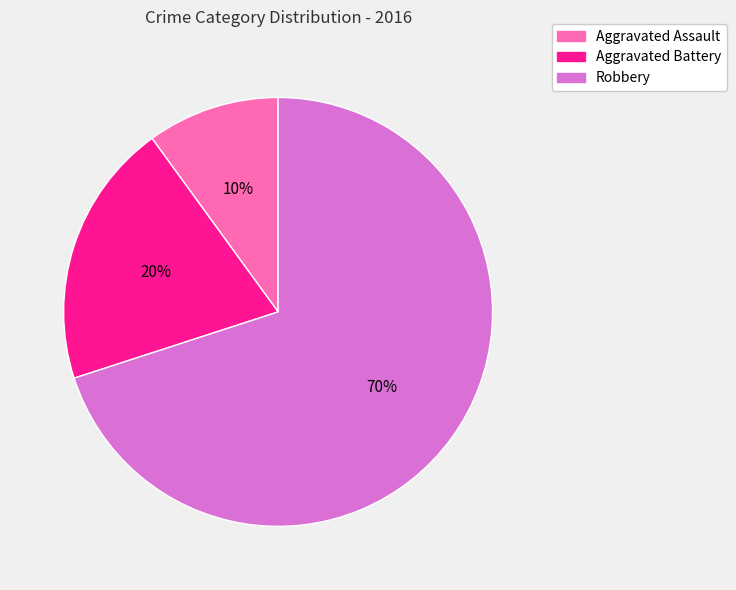

What percentage is the Aggravated Battery slice, to the nearest percent?

20%